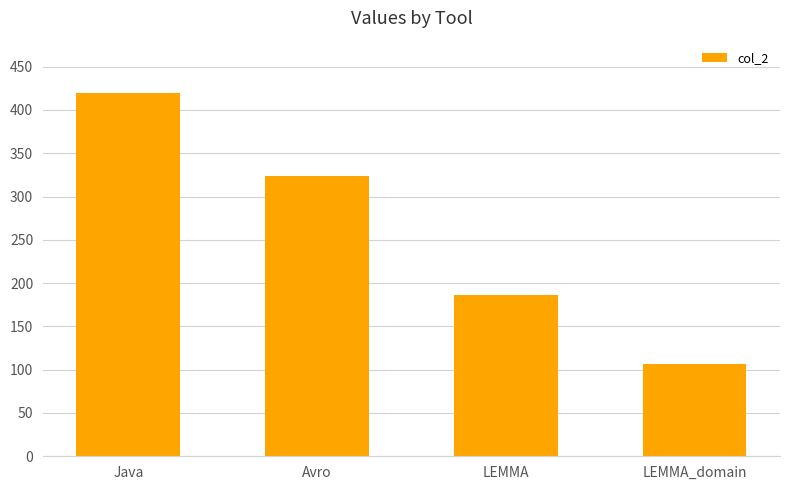

Count the number of data series in this chart.

1